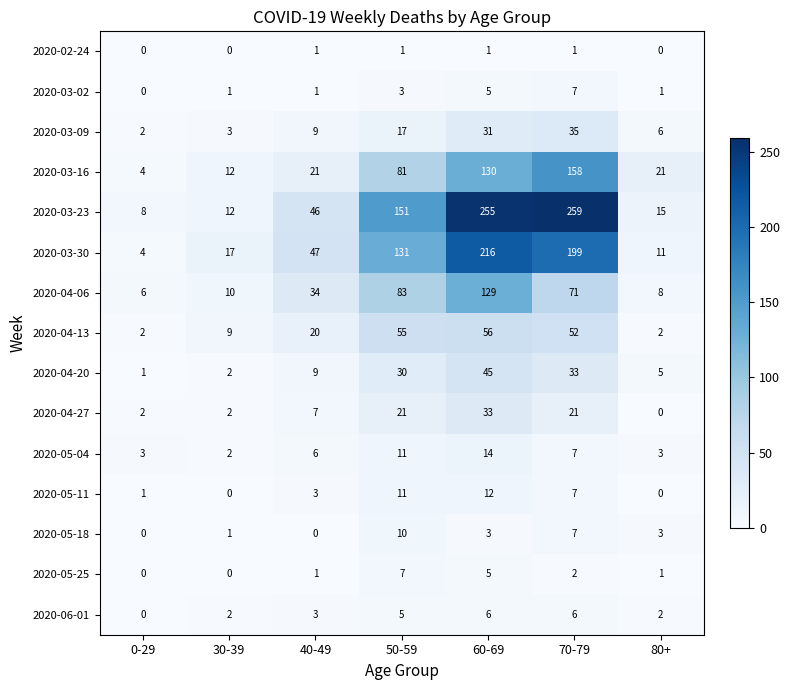

Where is 2020-03-02 nearest to the value 3?

50-59